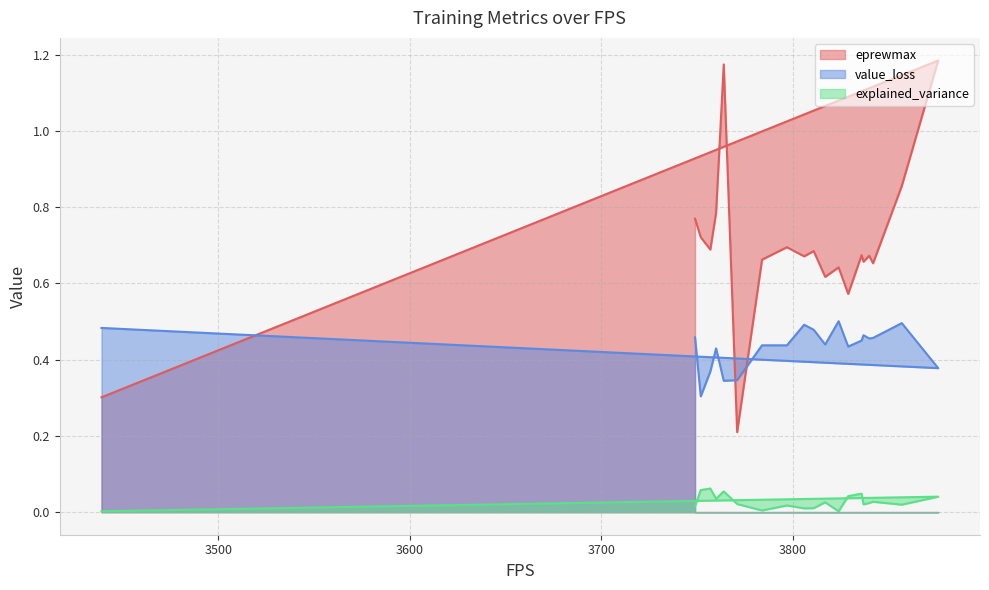

What is the sum of all value_loss values?

8.7